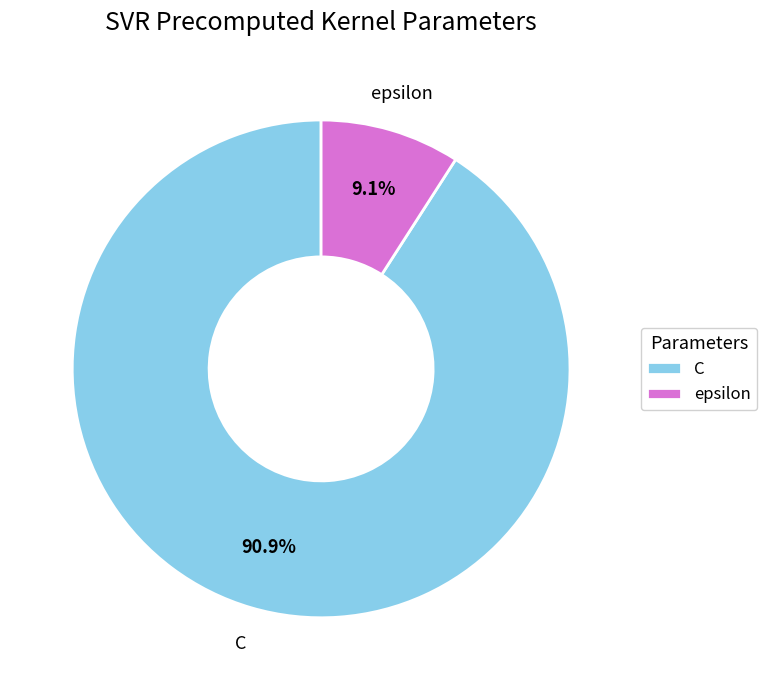

How much of the chart is everything except C?

9.1%